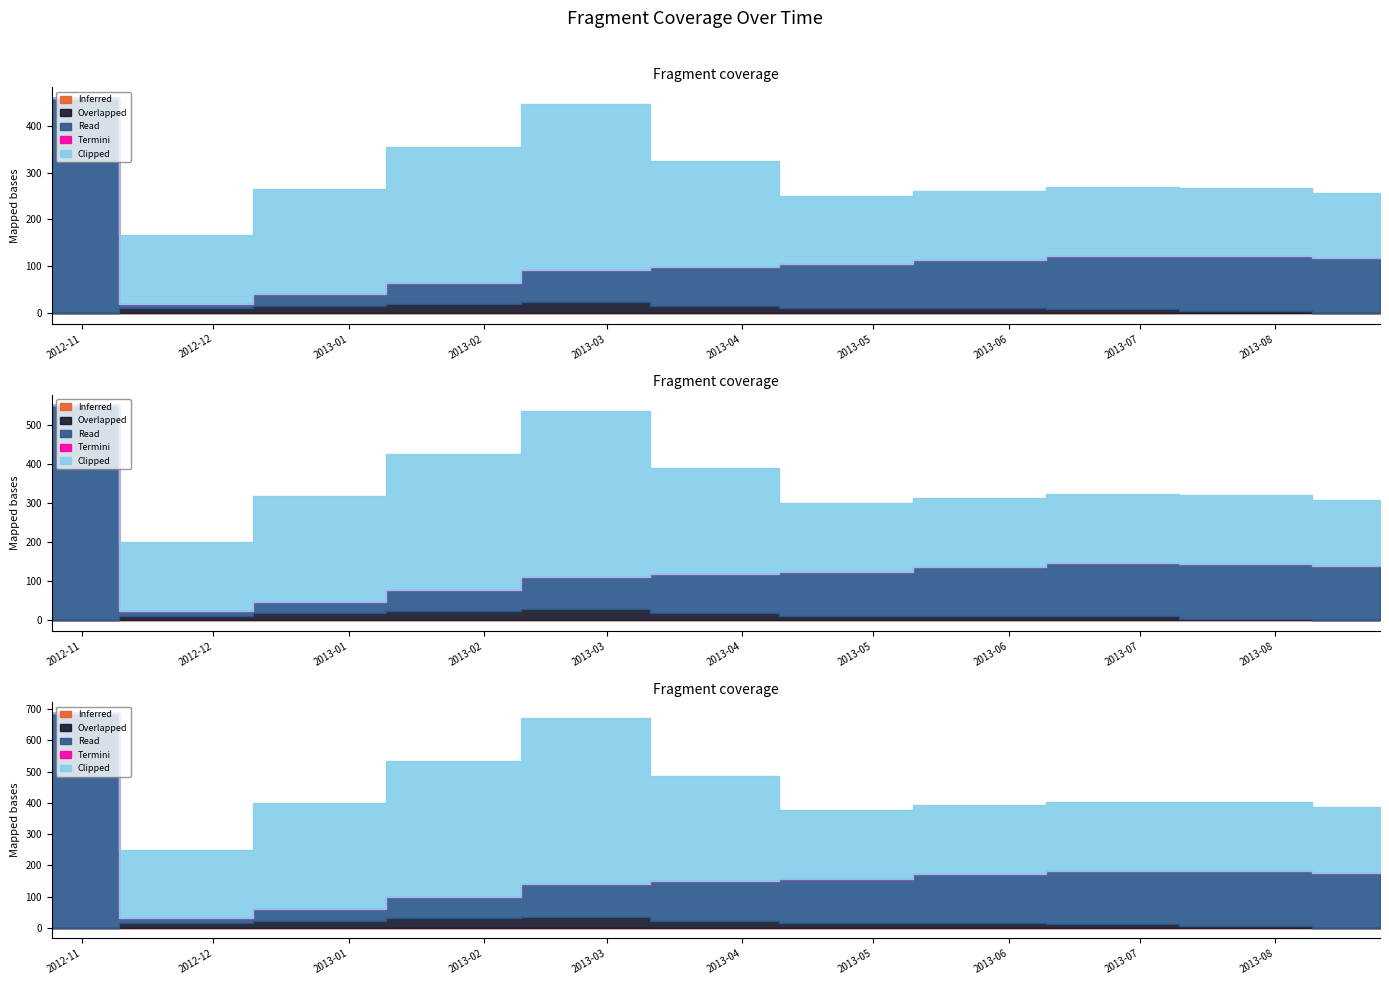

At 2013-08-25, list the series in order from largest to smallest.

Clipped, Read, Inferred, Overlapped, Termini